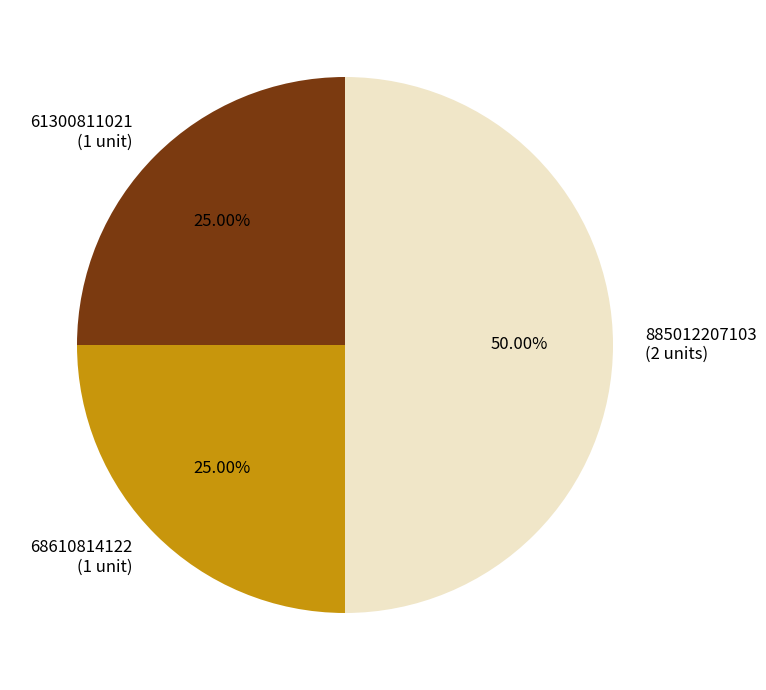

Approximately how many times larger is the value at 885012207103 (2 units) compared to 68610814122 (1 unit)?

2.0